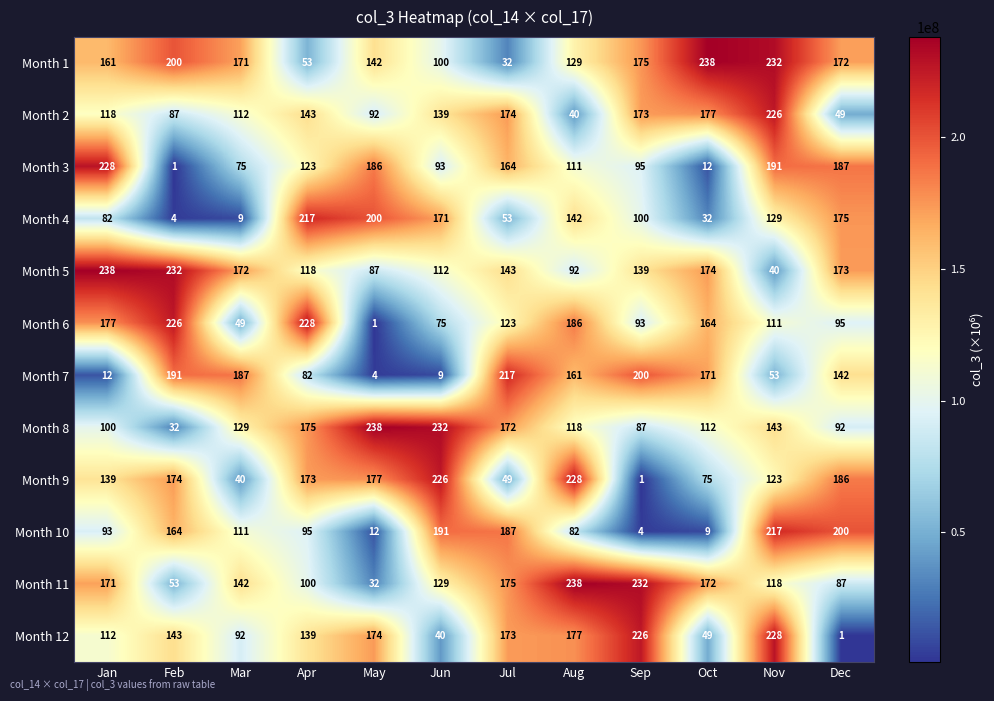

The Month 3 series shows 31 at Aug. True or false?

False